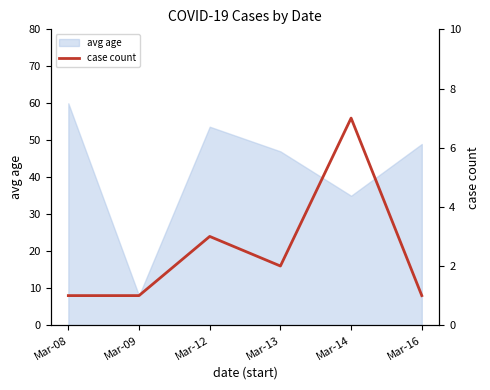

Is it true that the value at Mar-14 is 3?

False